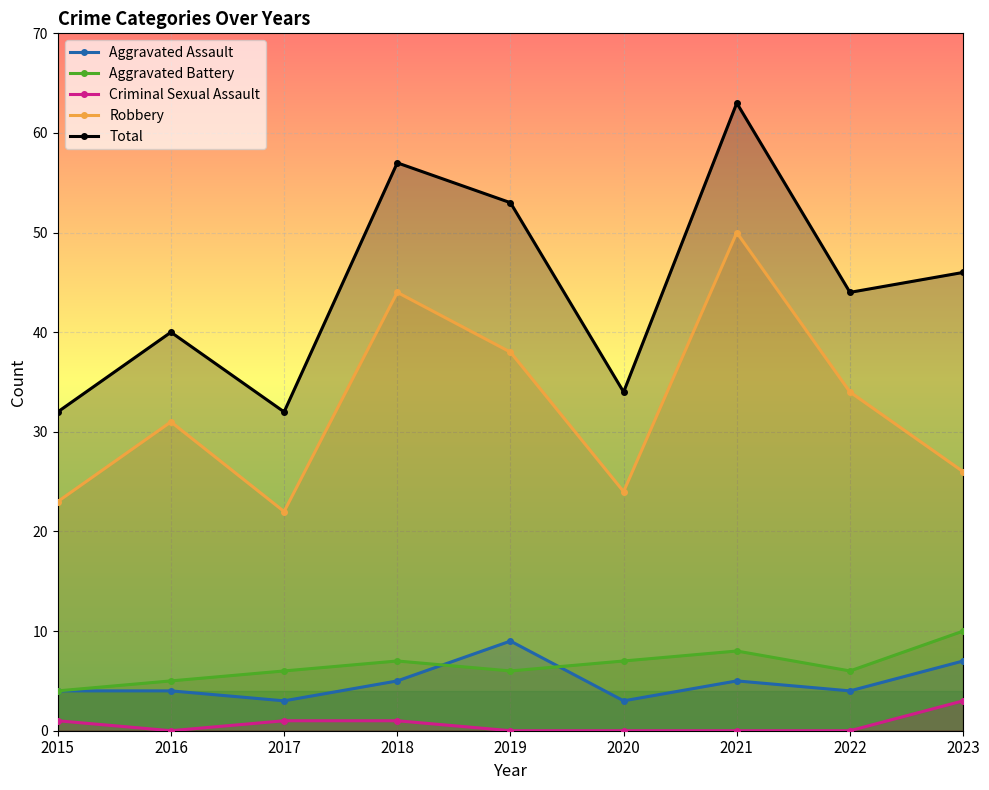

Count the number of data series in this chart.

5